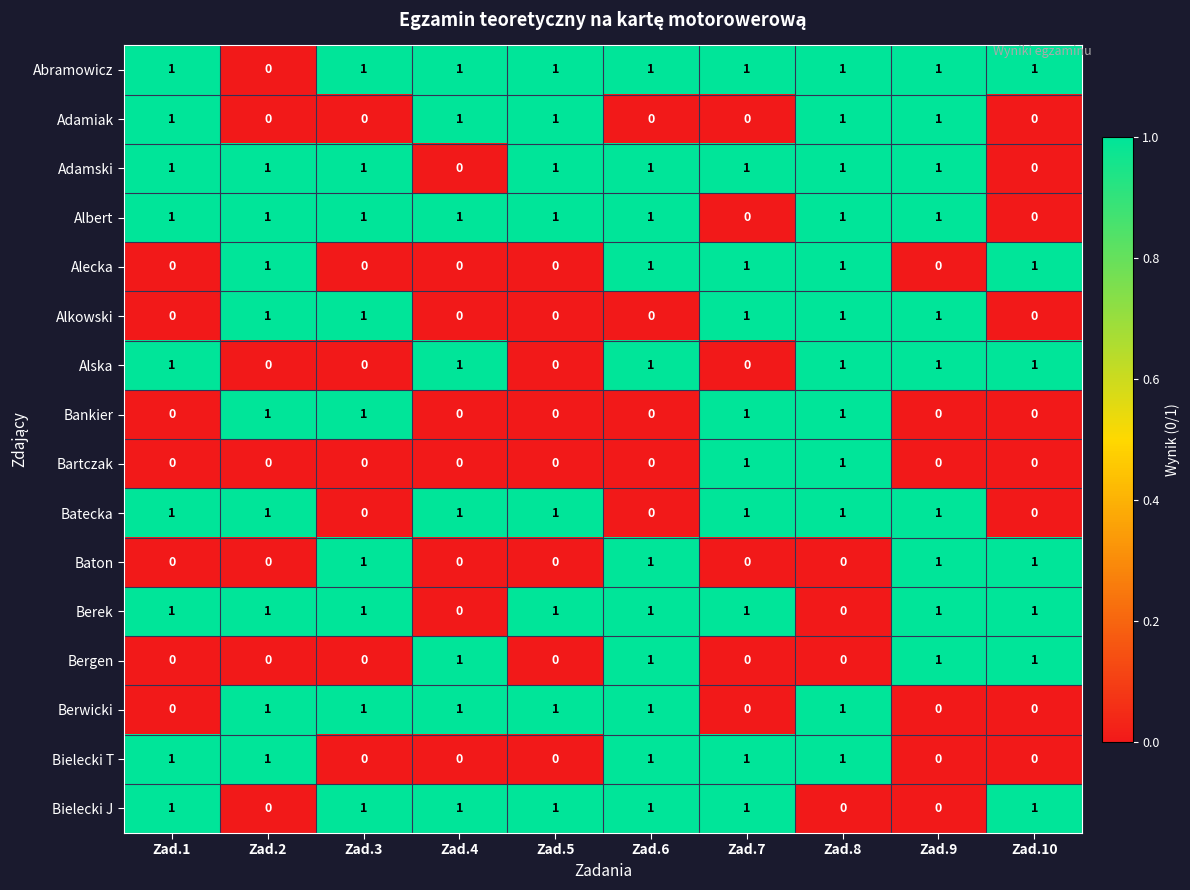

True or false: Alkowski has a value of 0 at Zad.7.

False